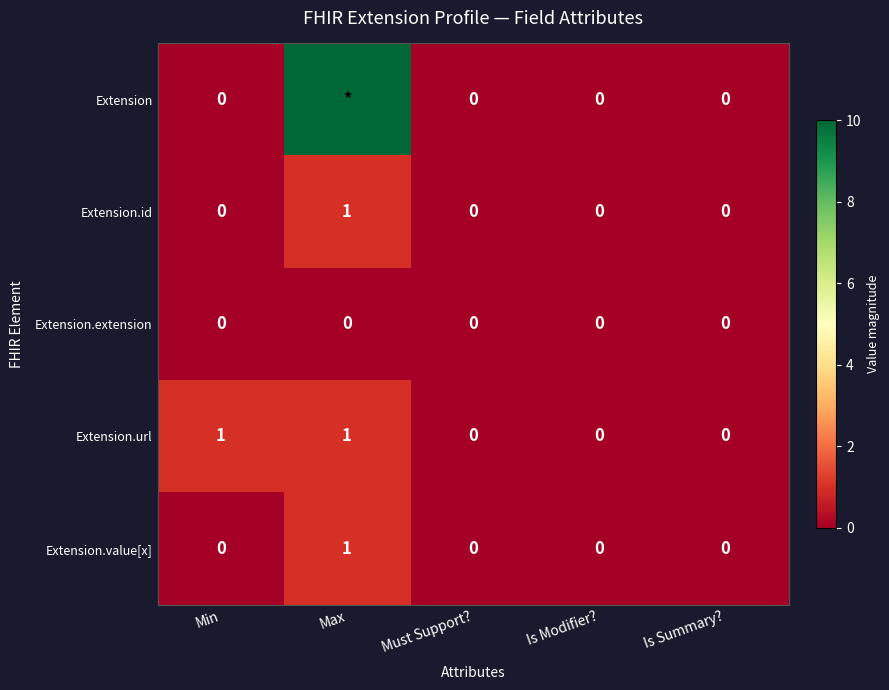

What is the sum of all Extension.value[x] values?

1